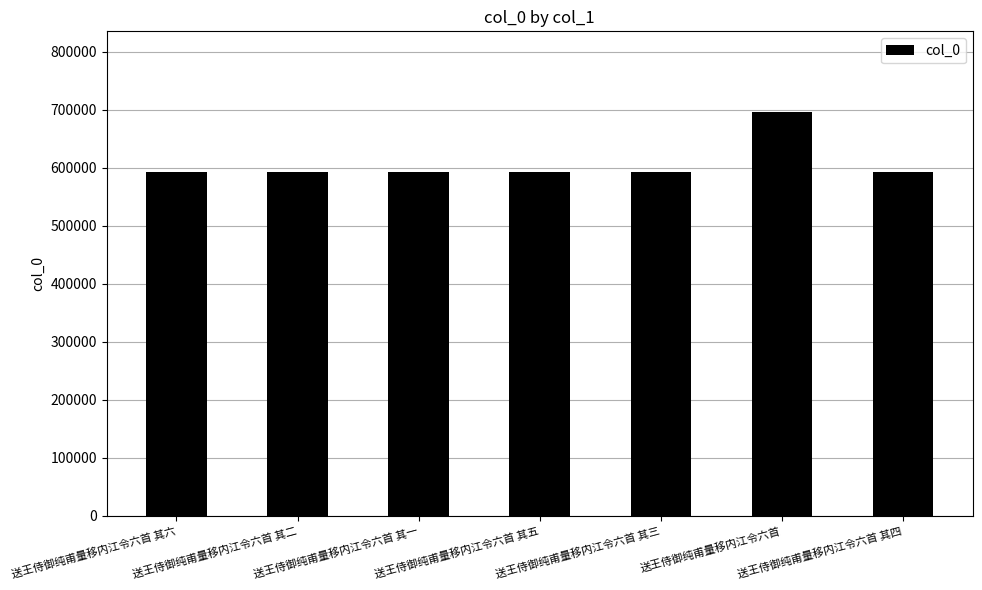

How many data points does each series have?

7